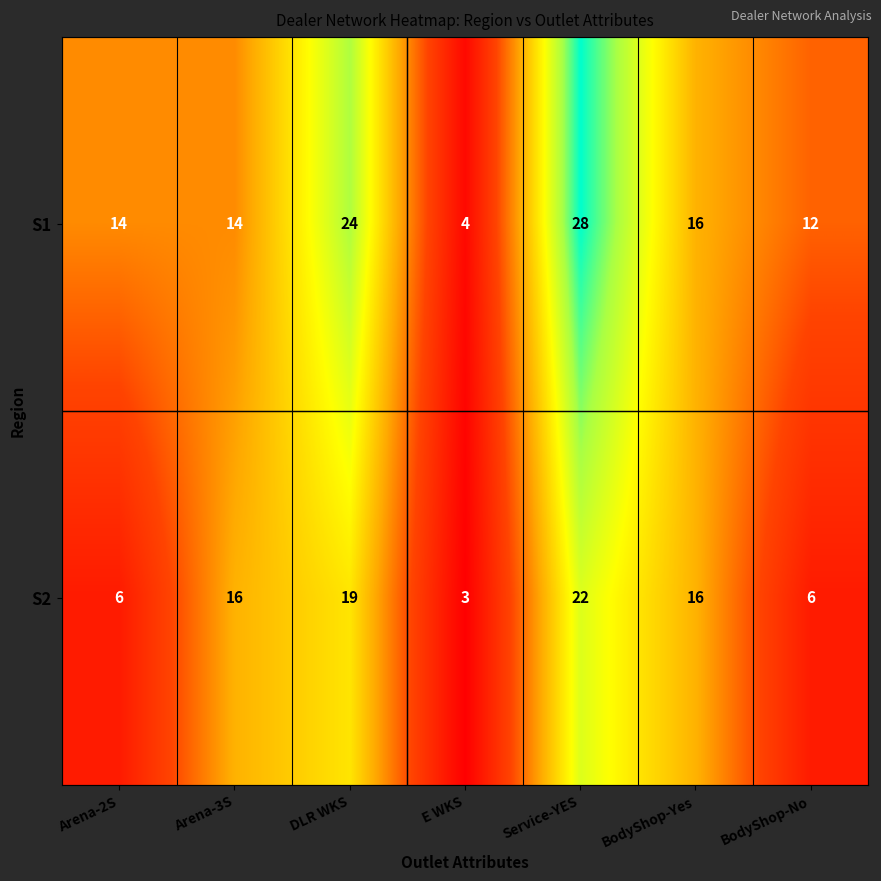

At DLR WKS, list the series in order from largest to smallest.

S1, S2